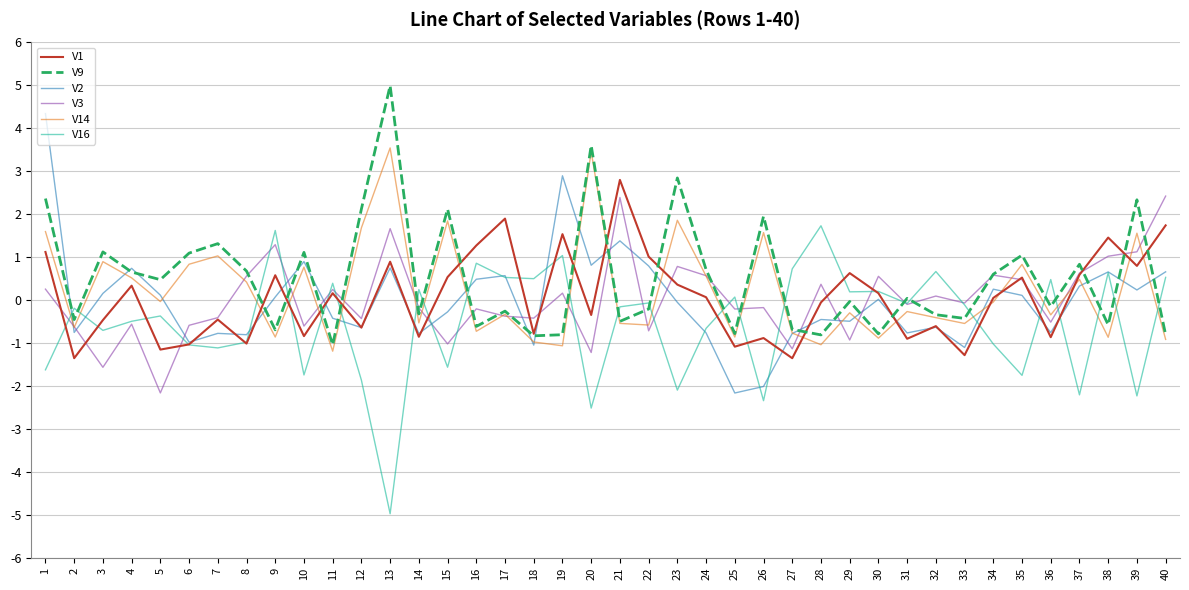

At how many categories does at least one series exceed 3?

3